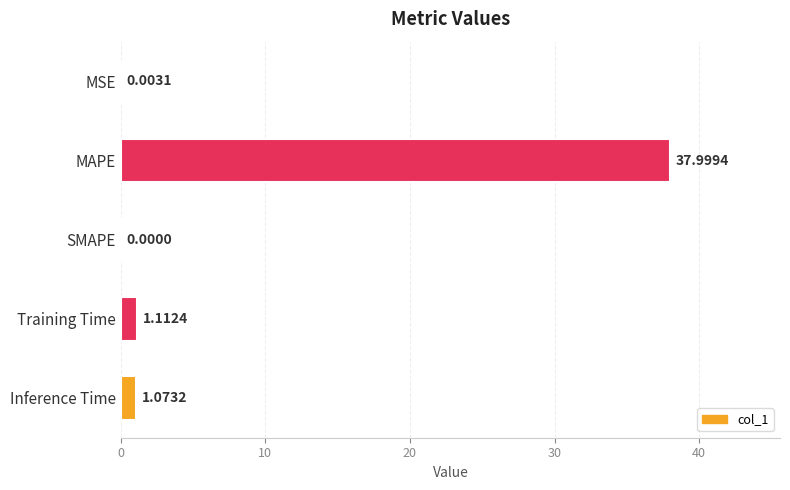

Which category has the highest value across all series?

MAPE